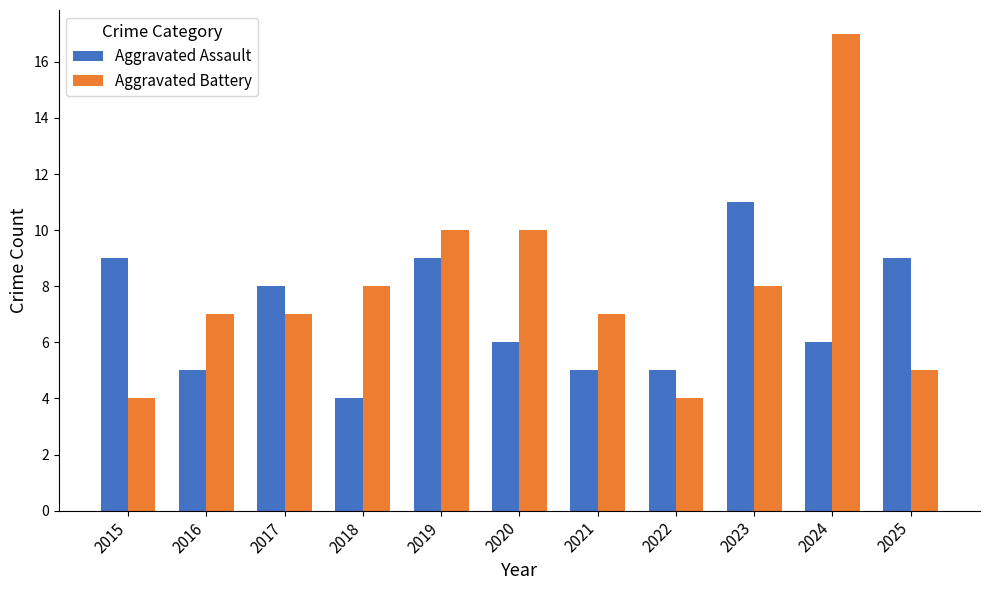

What is the sum of all Aggravated Assault values?

77